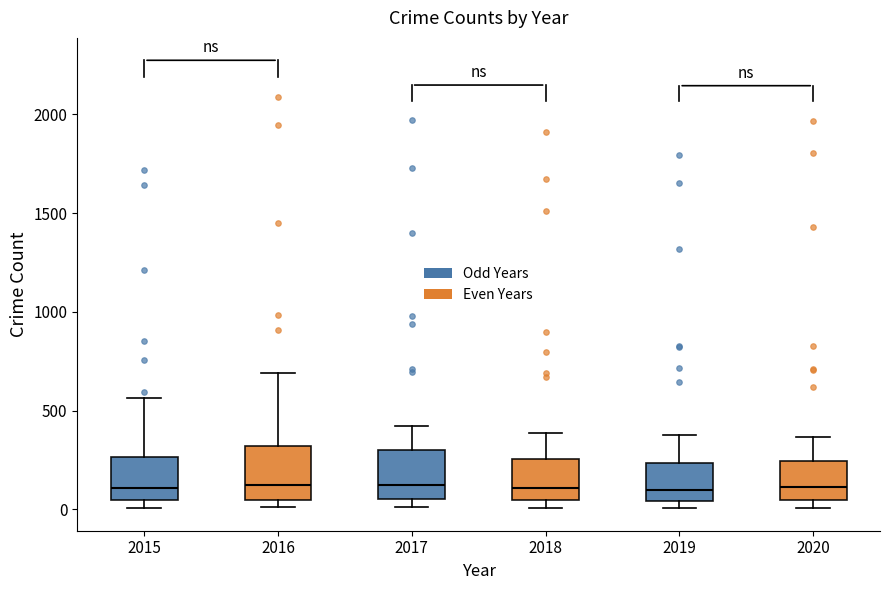

Where does the median line of the box at x = 2015 sit on the y-axis? The values are not printed on the chart, so give them approximately, as read against the axis.

100